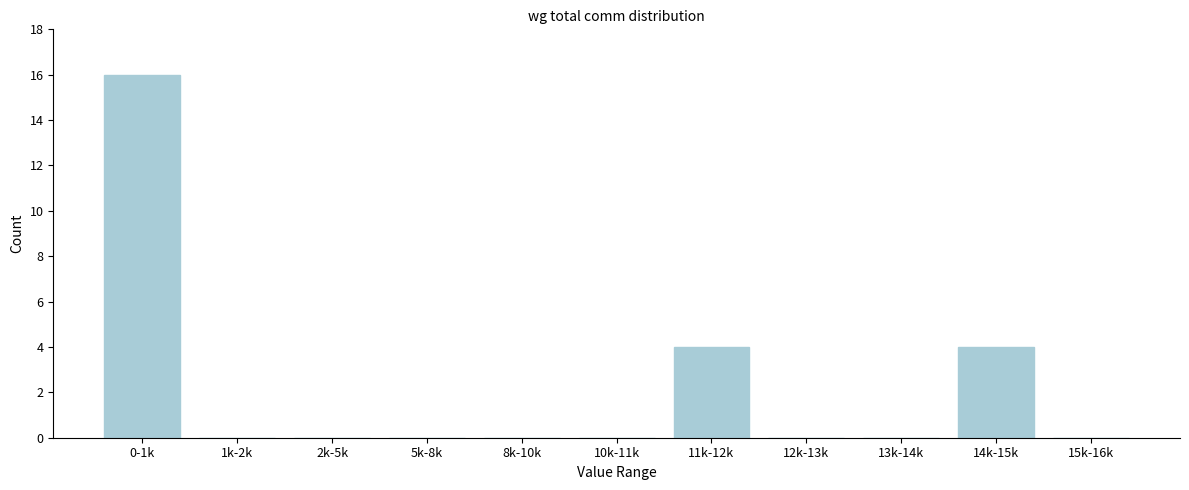

Reading left to right, what are all the values shown in this chart?

0-1k=16	1k-2k=0	2k-5k=0	5k-8k=0	8k-10k=0	10k-11k=0	11k-12k=4	12k-13k=0	13k-14k=0	14k-15k=4	15k-16k=0